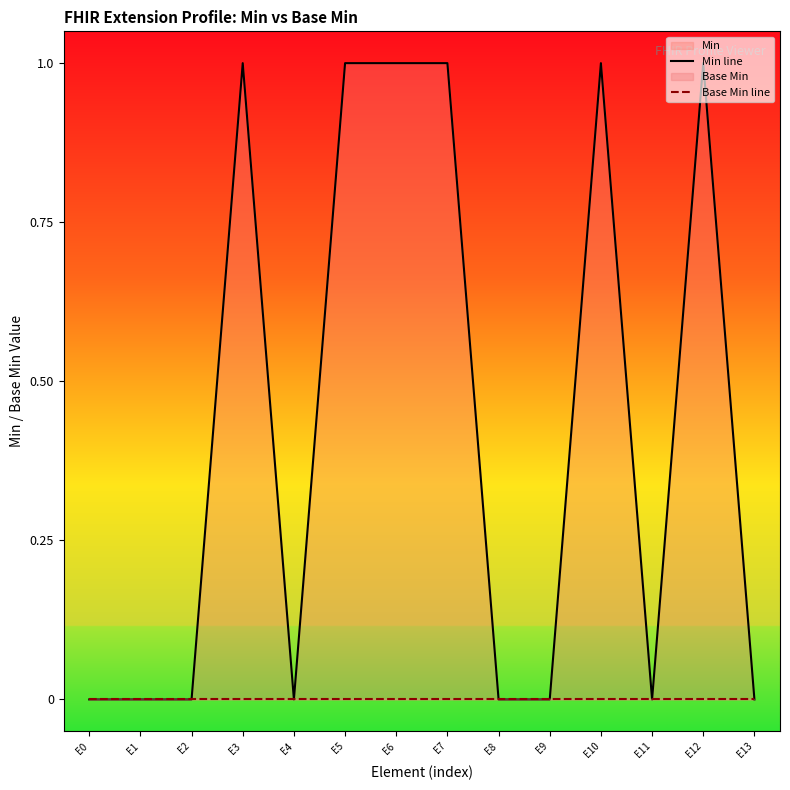

Where is Base Min line nearest to the value 0?

E0